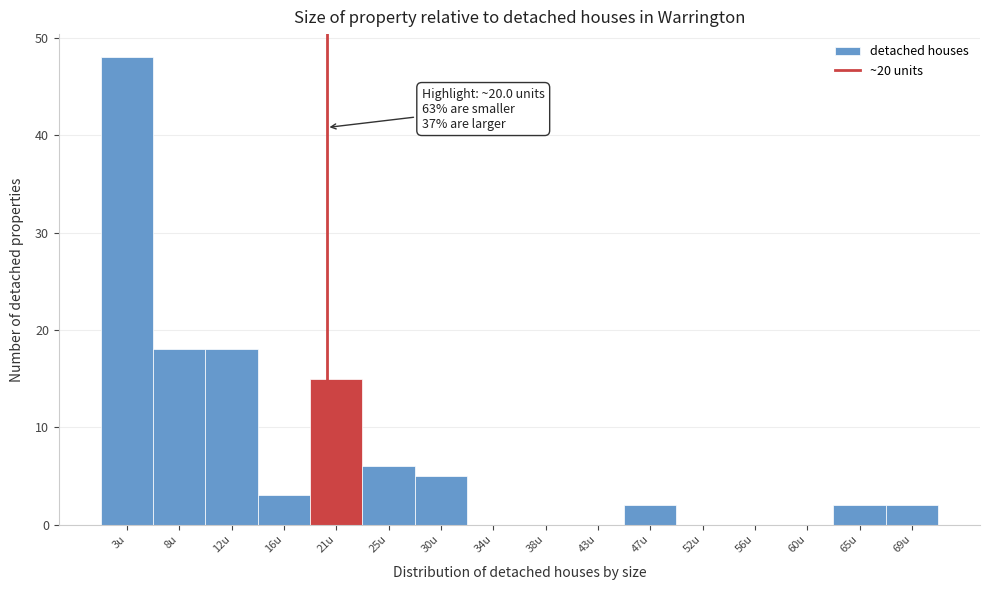

Which range on the x-axis has the tallest bar?

1.0 to 5.5